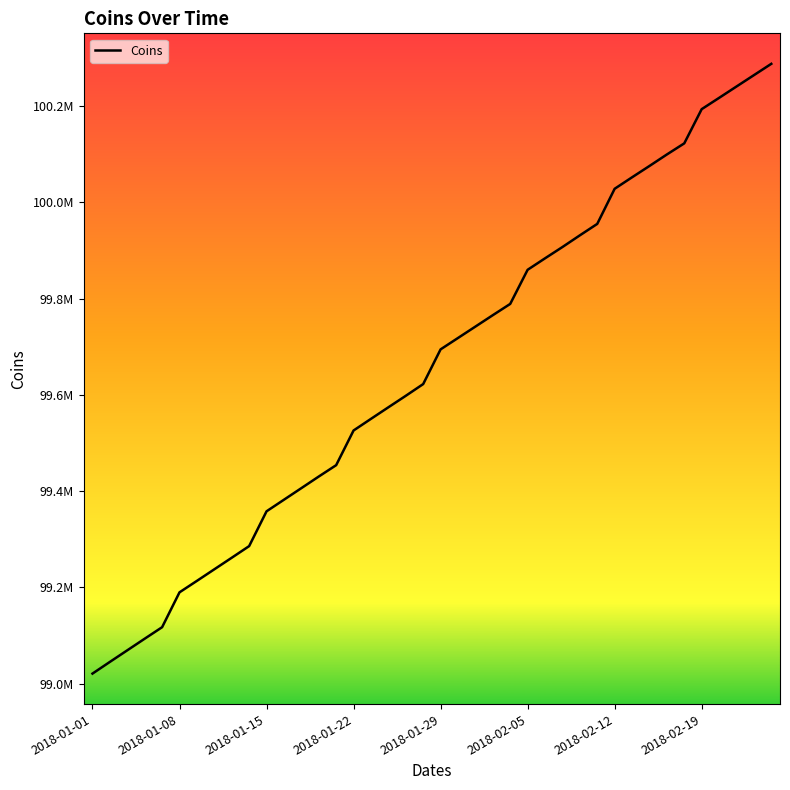

Does the chart display data point markers on the line(s)?

No